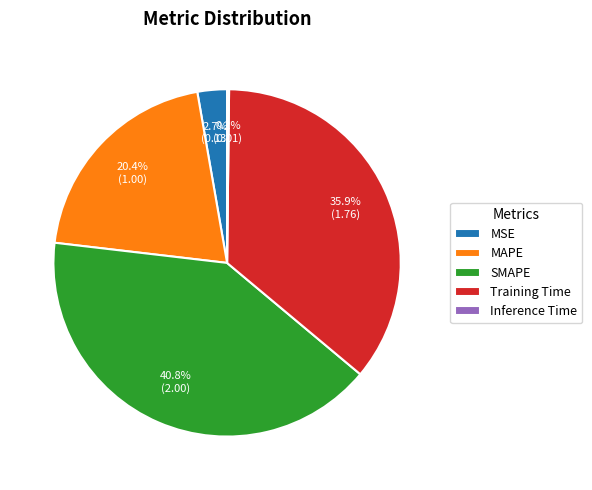

Between MSE and SMAPE, which is larger?

SMAPE